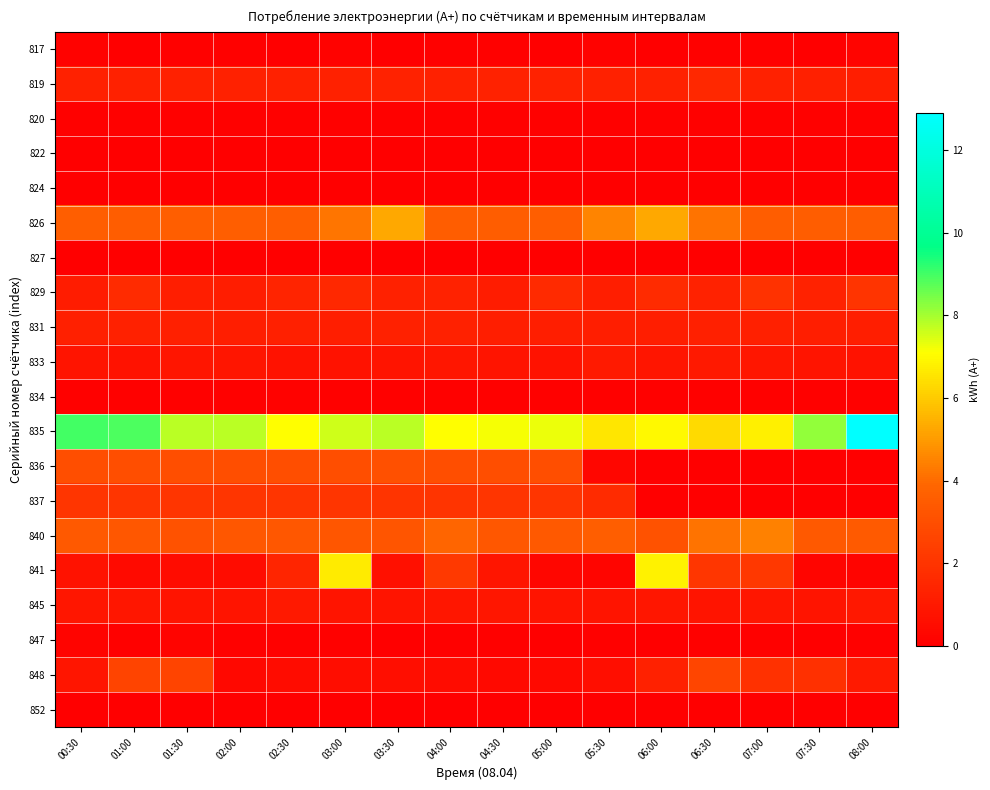

Reading right to left, extract all data points from this chart.

817: 08:00=0.2	07:30=0.0	07:00=0.1	06:30=0.1	06:00=0.0	05:30=0.1	05:00=0.0	04:30=0.1	04:00=0.1	03:30=0.0	03:00=0.1	02:30=0.0	02:00=0.1	01:30=0.1	01:00=0.0	00:30=0.1
819: 08:00=1.2	07:30=1.2	07:00=1.3	06:30=1.5	06:00=1.3	05:30=1.3	05:00=1.3	04:30=1.3	04:00=1.3	03:30=1.3	03:00=1.3	02:30=1.3	02:00=1.3	01:30=1.3	01:00=1.3	00:30=1.3
820: 08:00=0.1	07:30=0.1	07:00=0.1	06:30=0.1	06:00=0.1	05:30=0.1	05:00=0.1	04:30=0.1	04:00=0.1	03:30=0.1	03:00=0.1	02:30=0.1	02:00=0.1	01:30=0.1	01:00=0.1	00:30=0.1
822: 08:00=0.0	07:30=0.0	07:00=0.0	06:30=0.0	06:00=0.0	05:30=0.0	05:00=0.0	04:30=0.0	04:00=0.0	03:30=0.0	03:00=0.0	02:30=0.0	02:00=0.0	01:30=0.0	01:00=0.0	00:30=0.0
824: 08:00=0.0	07:30=0.0	07:00=0.0	06:30=0.0	06:00=0.0	05:30=0.0	05:00=0.0	04:30=0.0	04:00=0.0	03:30=0.0	03:00=0.0	02:30=0.0	02:00=0.0	01:30=0.0	01:00=0.0	00:30=0.0
826: 08:00=3.5	07:30=3.5	07:00=3.5	06:30=4.2	06:00=5.3	05:30=4.5	05:00=3.6	04:30=3.6	04:00=3.6	03:30=5.2	03:00=4.2	02:30=3.6	02:00=3.6	01:30=3.6	01:00=3.6	00:30=3.6
827: 08:00=0.0	07:30=0.0	07:00=0.0	06:30=0.0	06:00=0.0	05:30=0.0	05:00=0.0	04:30=0.0	04:00=0.0	03:30=0.0	03:00=0.0	02:30=0.0	02:00=0.0	01:30=0.0	01:00=0.0	00:30=0.0
829: 08:00=2.0	07:30=1.4	07:00=2.0	06:30=1.4	06:00=1.7	05:30=1.2	05:00=1.7	04:30=1.1	04:00=1.3	03:30=1.3	03:00=1.5	02:30=1.4	02:00=1.1	01:30=1.2	01:00=1.7	00:30=1.1
831: 08:00=1.2	07:30=1.2	07:00=1.2	06:30=1.2	06:00=1.2	05:30=1.2	05:00=1.2	04:30=1.2	04:00=1.3	03:30=1.3	03:00=1.2	02:30=1.2	02:00=1.2	01:30=1.2	01:00=1.3	00:30=1.2
833: 08:00=0.7	07:30=0.8	07:00=0.9	06:30=1.0	06:00=0.8	05:30=1.1	05:00=0.7	04:30=0.8	04:00=0.9	03:30=0.8	03:00=0.7	02:30=0.7	02:00=0.8	01:30=0.8	01:00=0.7	00:30=0.8
834: 08:00=0.1	07:30=0.1	07:00=0.1	06:30=0.1	06:00=0.1	05:30=0.1	05:00=0.1	04:30=0.1	04:00=0.1	03:30=0.1	03:00=0.1	02:30=0.1	02:00=0.1	01:30=0.1	01:00=0.1	00:30=0.1
835: 08:00=12.9	07:30=8.2	07:00=6.8	06:30=6.3	06:00=7.0	05:30=6.6	05:00=7.3	04:30=7.2	04:00=7.1	03:30=7.8	03:00=7.6	02:30=7.1	02:00=7.8	01:30=7.8	01:00=8.9	00:30=9.0
836: 08:00=0.0	07:30=0.0	07:00=0.0	06:30=0.0	06:00=0.0	05:30=0.3	05:00=3.0	04:30=3.0	04:00=3.0	03:30=3.0	03:00=3.0	02:30=3.0	02:00=3.0	01:30=3.0	01:00=3.0	00:30=3.0
837: 08:00=0.0	07:30=0.0	07:00=0.0	06:30=0.0	06:00=0.0	05:30=1.7	05:00=2.0	04:30=2.0	04:00=2.0	03:30=2.0	03:00=2.0	02:30=2.0	02:00=2.0	01:30=2.0	01:00=2.0	00:30=2.0
840: 08:00=3.5	07:30=3.4	07:00=4.5	06:30=4.2	06:00=3.2	05:30=3.6	05:00=3.4	04:30=3.4	04:00=3.8	03:30=3.2	03:00=3.3	02:30=3.4	02:00=3.4	01:30=3.2	01:00=3.4	00:30=3.4
841: 08:00=0.2	07:30=0.2	07:00=2.1	06:30=2.1	06:00=6.8	05:30=0.2	05:00=0.3	04:30=0.8	04:00=2.2	03:30=0.6	03:00=6.7	02:30=1.4	02:00=0.5	01:30=0.5	01:00=0.4	00:30=0.7
845: 08:00=0.9	07:30=0.8	07:00=0.9	06:30=0.8	06:00=0.9	05:30=0.8	05:00=0.8	04:30=0.9	04:00=0.9	03:30=0.8	03:00=0.8	02:30=1.0	02:00=0.8	01:30=0.8	01:00=0.9	00:30=0.9
847: 08:00=0.1	07:30=0.0	07:00=0.1	06:30=0.1	06:00=0.0	05:30=0.1	05:00=0.0	04:30=0.1	04:00=0.1	03:30=0.0	03:00=0.1	02:30=0.1	02:00=0.1	01:30=0.2	01:00=0.1	00:30=0.2
848: 08:00=1.0	07:30=1.8	07:00=1.9	06:30=2.6	06:00=1.3	05:30=0.6	05:00=0.4	04:30=0.4	04:00=0.5	03:30=0.6	03:00=0.5	02:30=0.5	02:00=0.3	01:30=2.6	01:00=2.6	00:30=0.9
852: 08:00=0.0	07:30=0.0	07:00=0.0	06:30=0.0	06:00=0.0	05:30=0.0	05:00=0.0	04:30=0.0	04:00=0.0	03:30=0.0	03:00=0.0	02:30=0.0	02:00=0.0	01:30=0.0	01:00=0.0	00:30=0.0